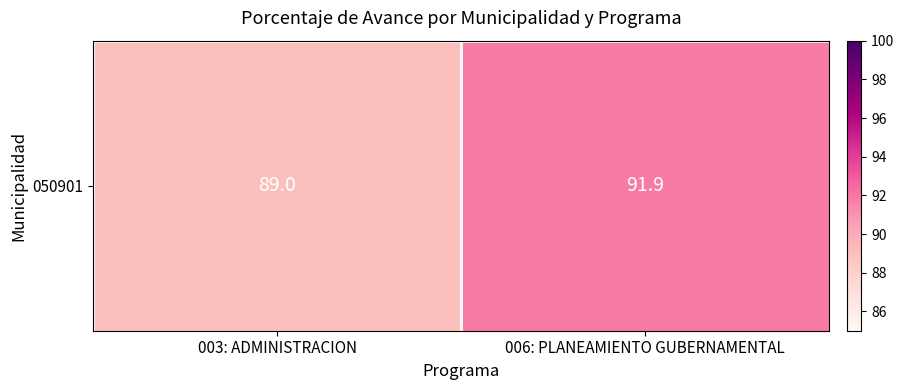

What is the difference between the maximum and minimum values?

2.9